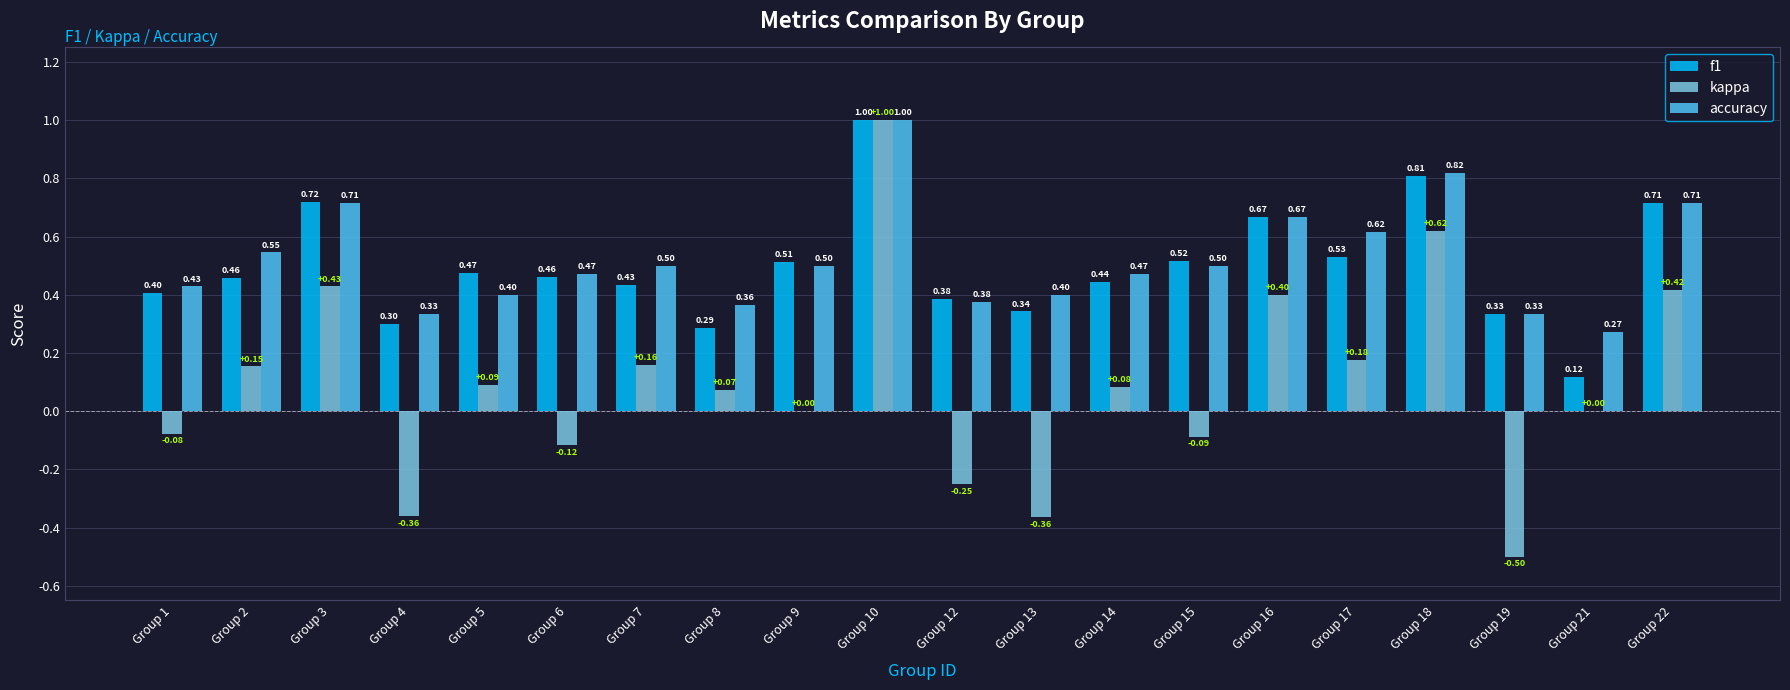

What are all the series names shown in the legend?

f1, kappa, accuracy